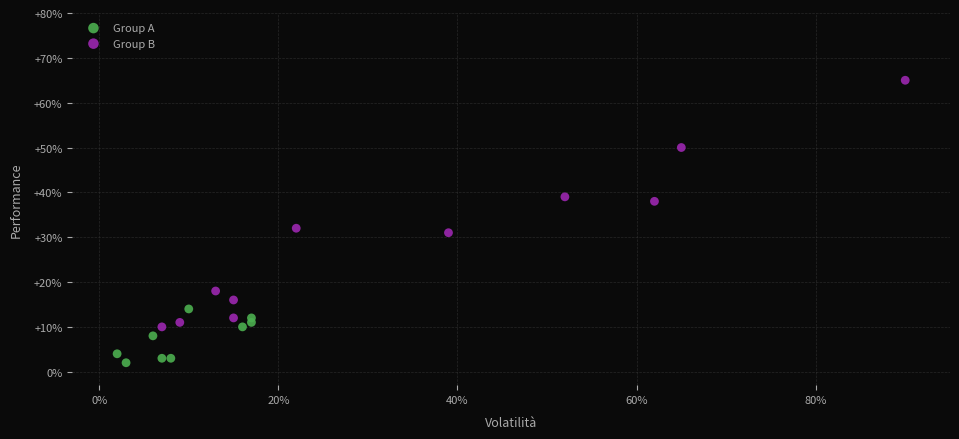

What are all the series names shown in the legend?

Group A, Group B